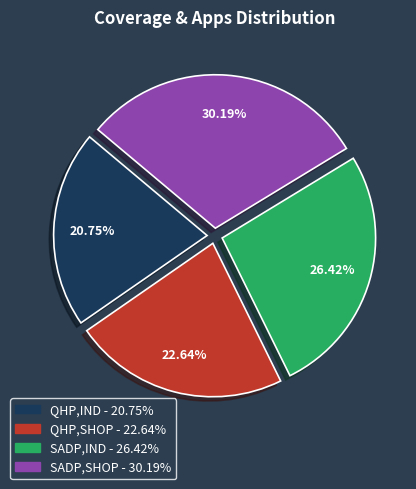

Between QHP,SHOP and SADP,SHOP, which is larger?

SADP,SHOP